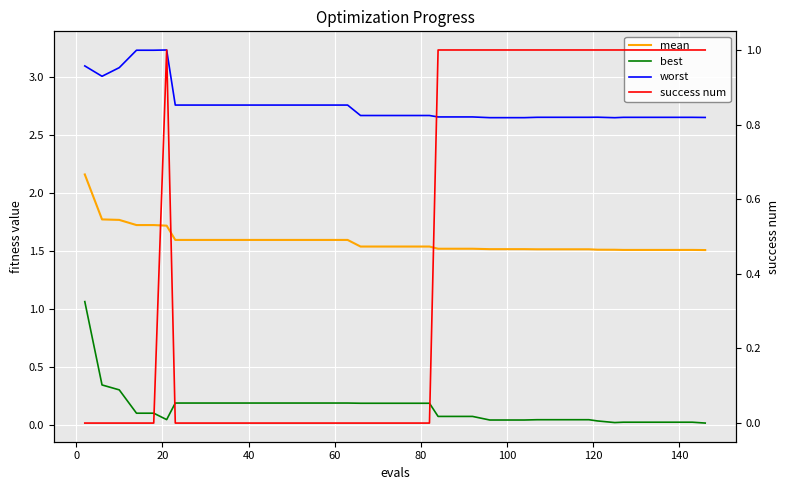

What is the sum of all mean values?

63.3